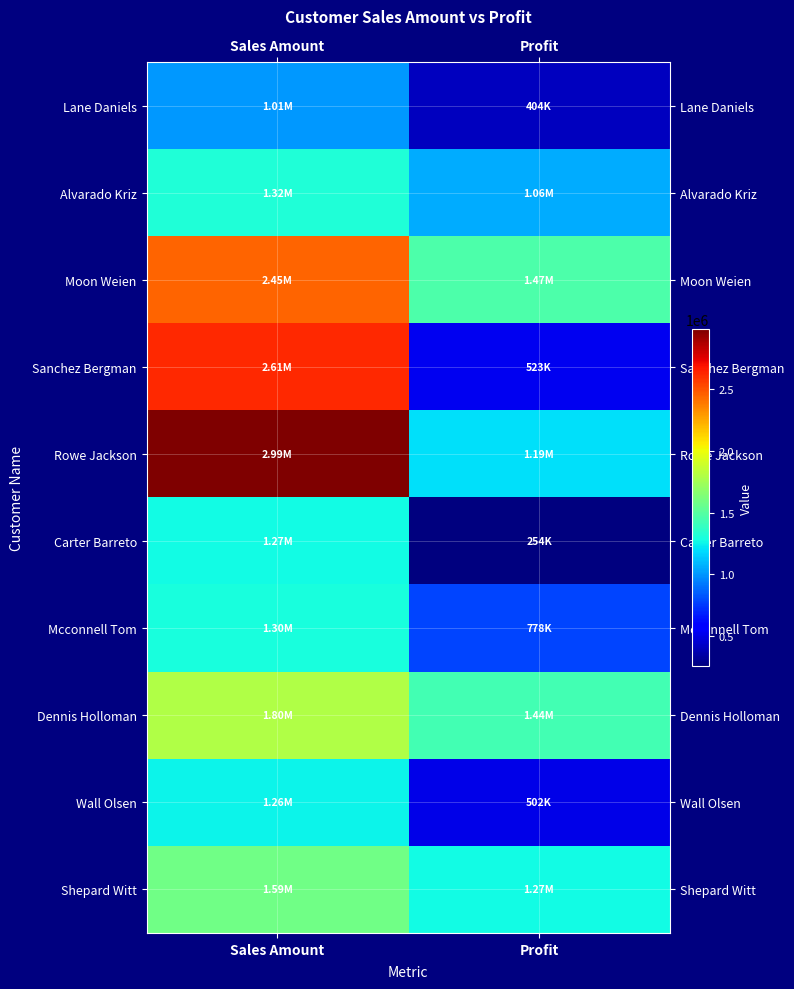

At which category does the chart reach its minimum across all series?

Profit